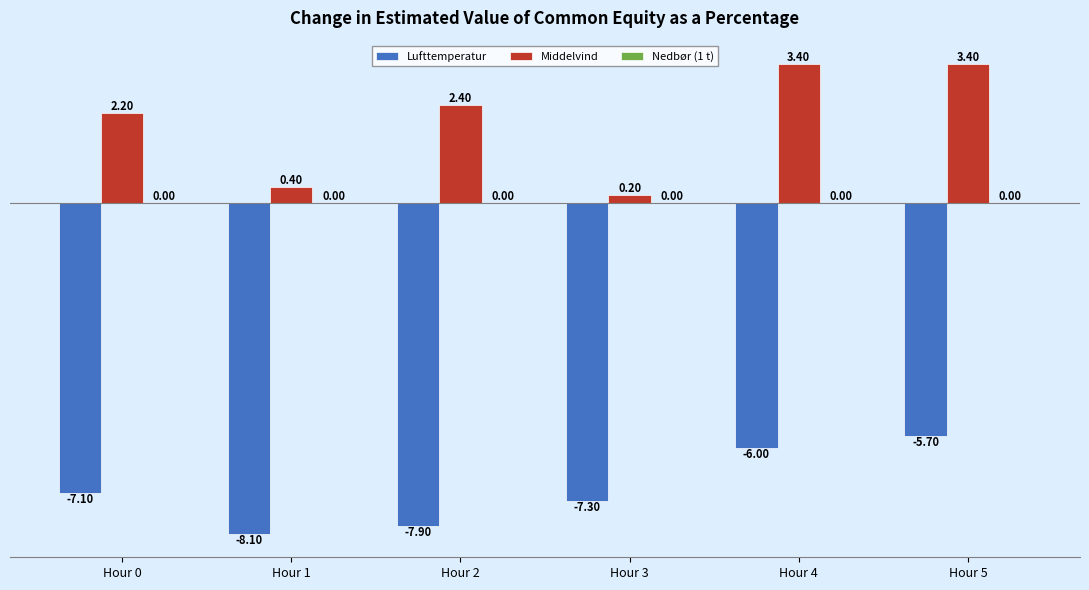

What is the difference between the highest and lowest values at Hour 5?

9.1